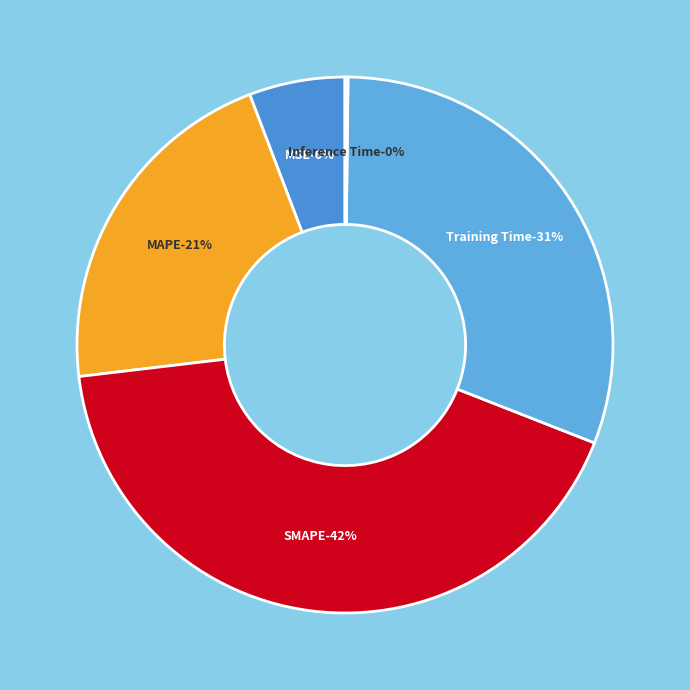

What percentage is the MAPE slice, to the nearest percent?

21%